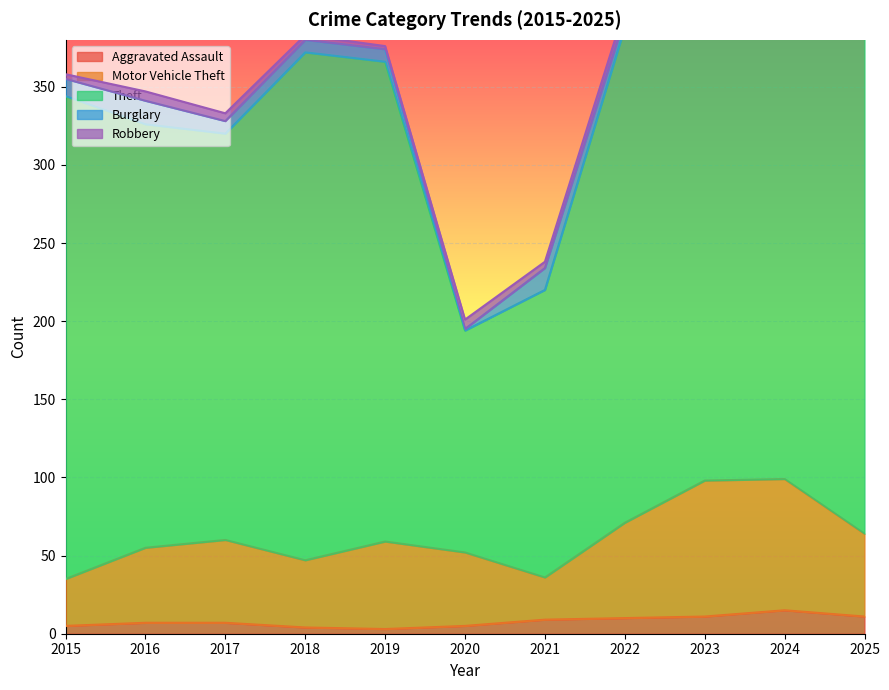

Is it true that Motor Vehicle Theft equals 53 at 2025?

True